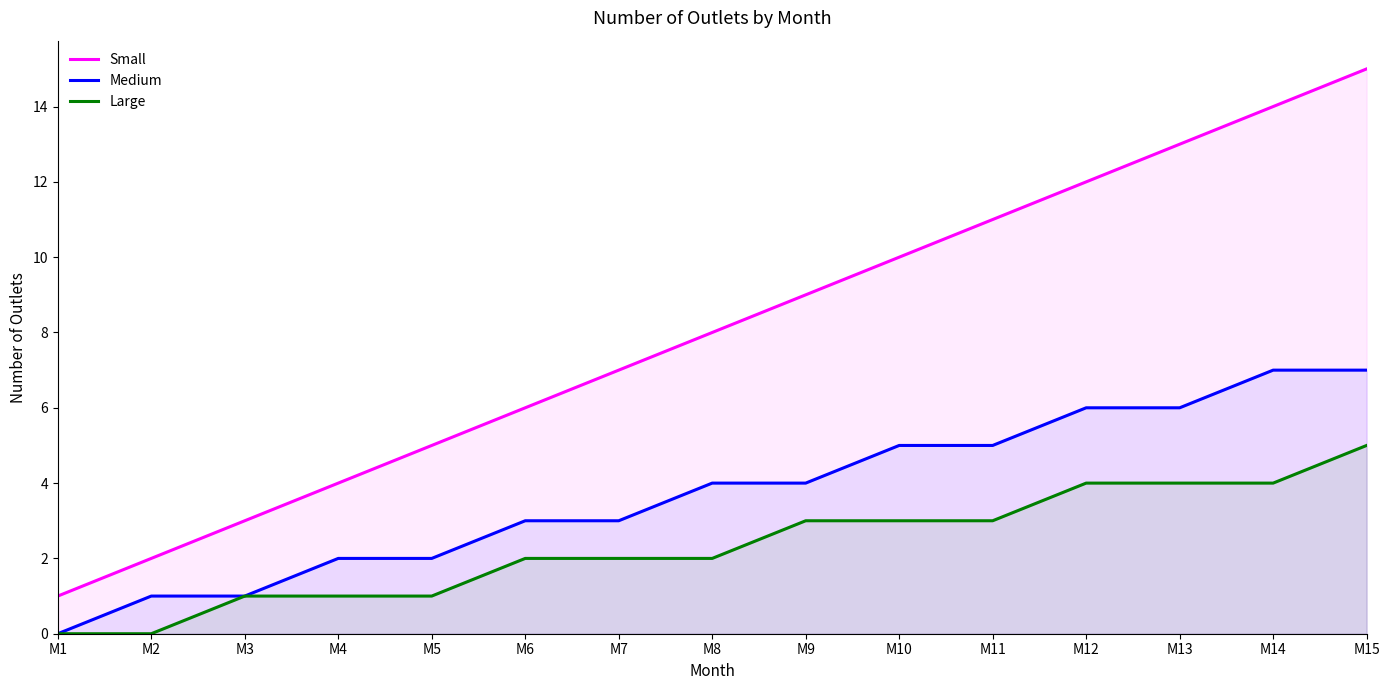

True or false: Large and Medium cross at least once.

False